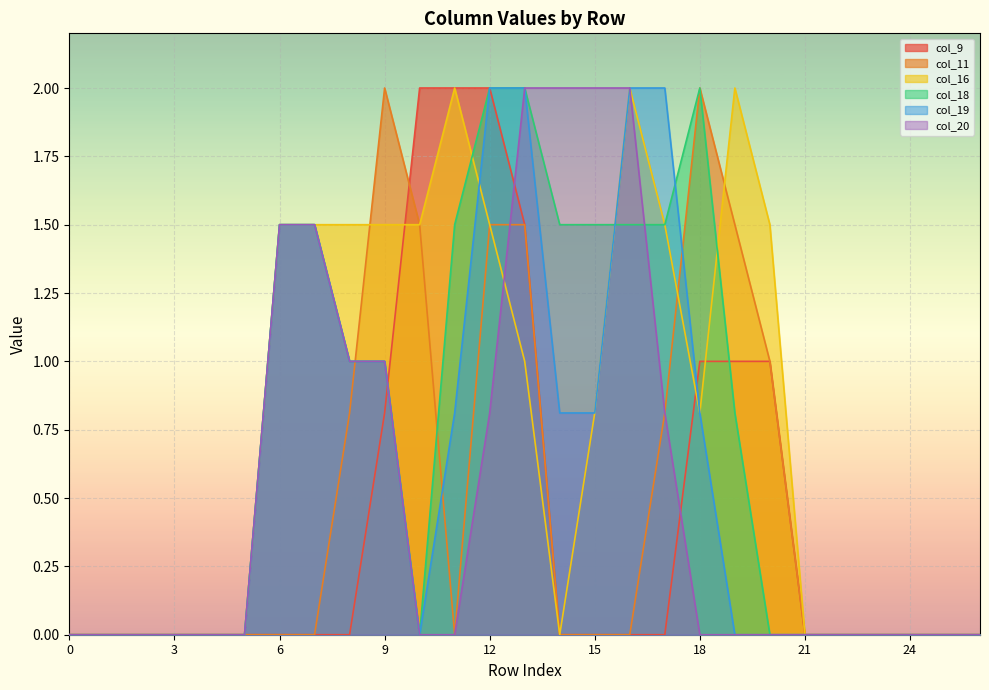

The value of col_16 at 12 is 1.5. True or false?

True